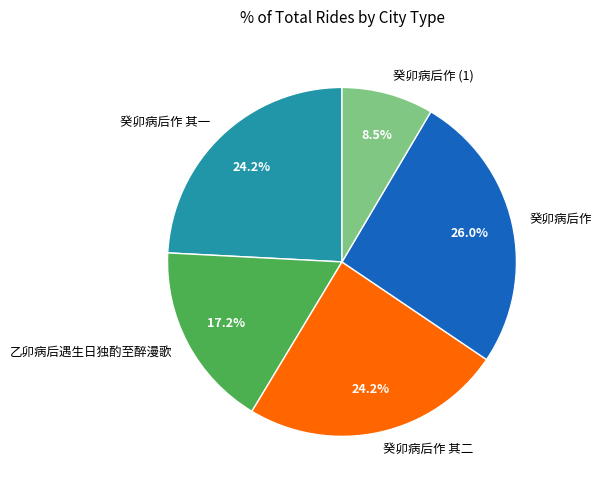

Approximately how many times larger is the value at 乙卯病后遇生日独酌至醉漫歌 compared to 癸卯病后作?

0.7